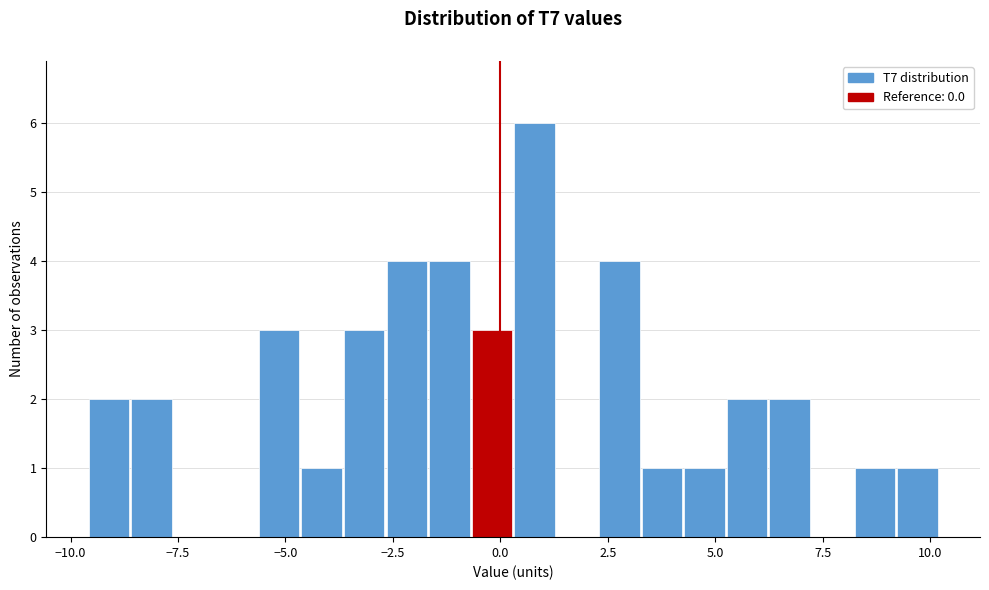

Read against the x-axis, roughly where is the centre of the tallest bar?

1.0